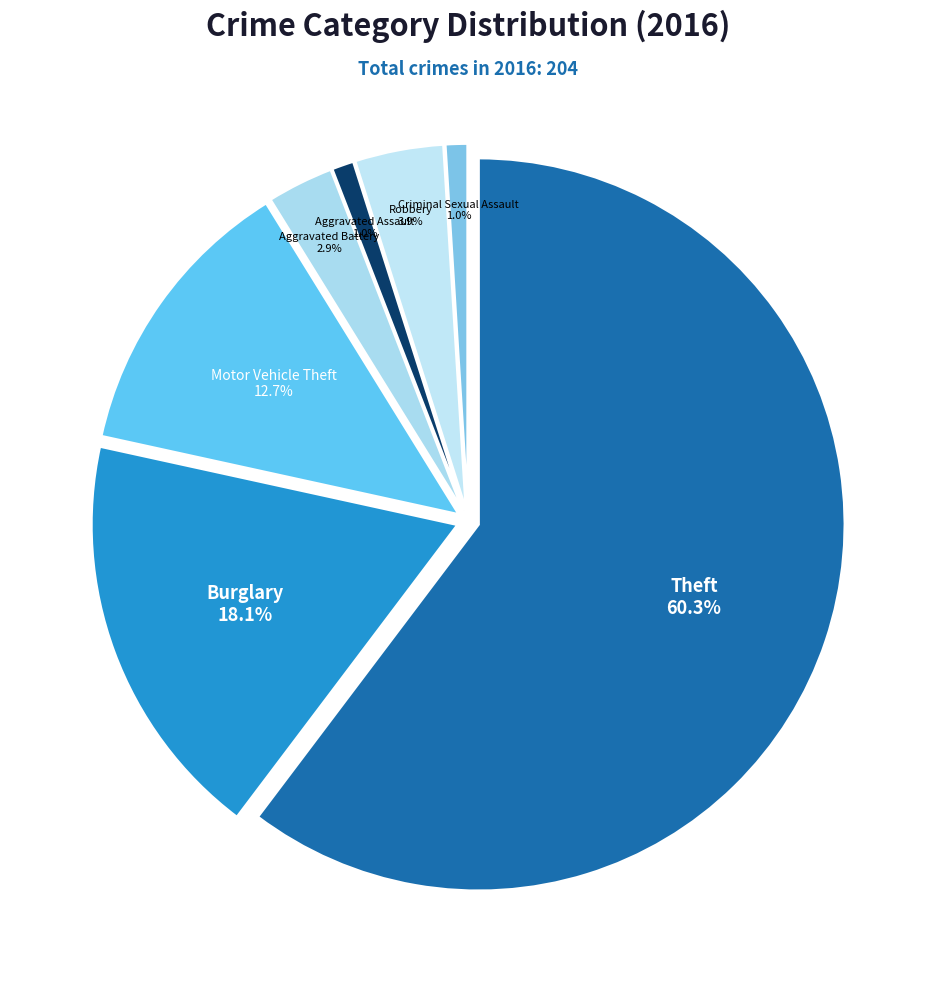

What is the largest slice in the pie chart?

Theft